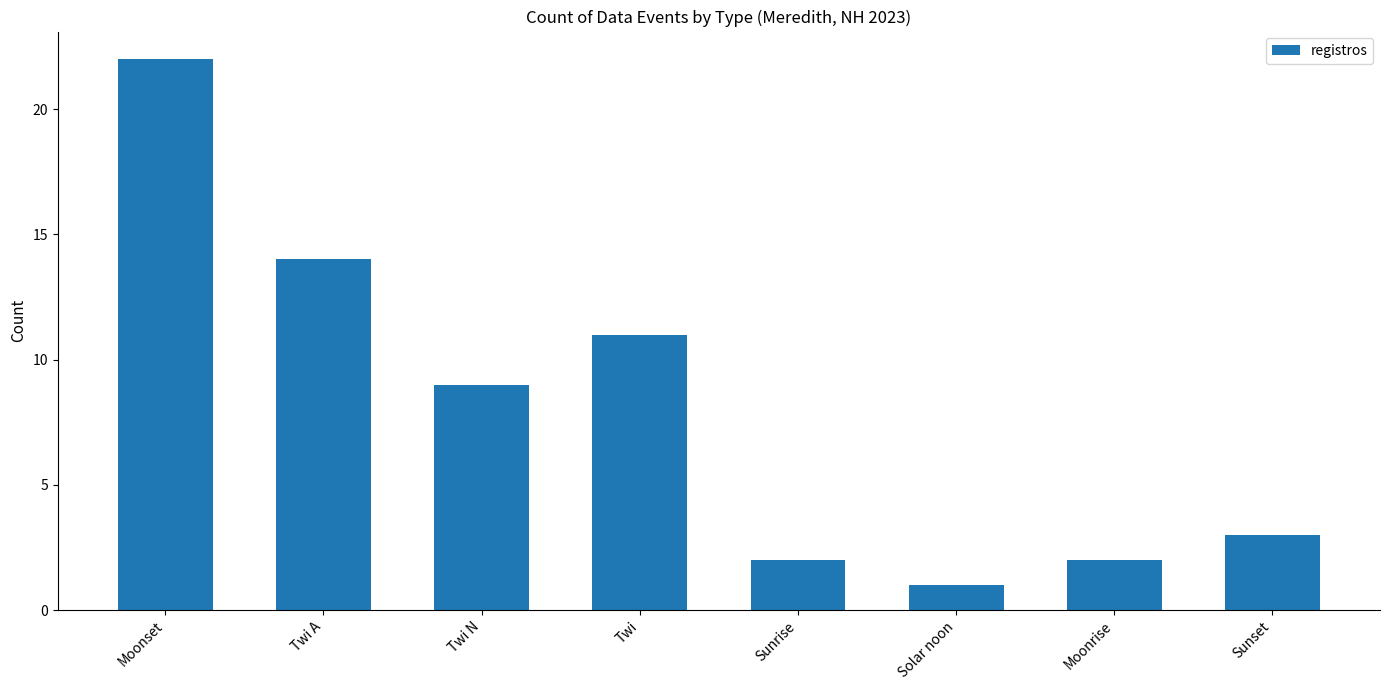

What is the approximate value at Twi N, to the nearest 5?

10